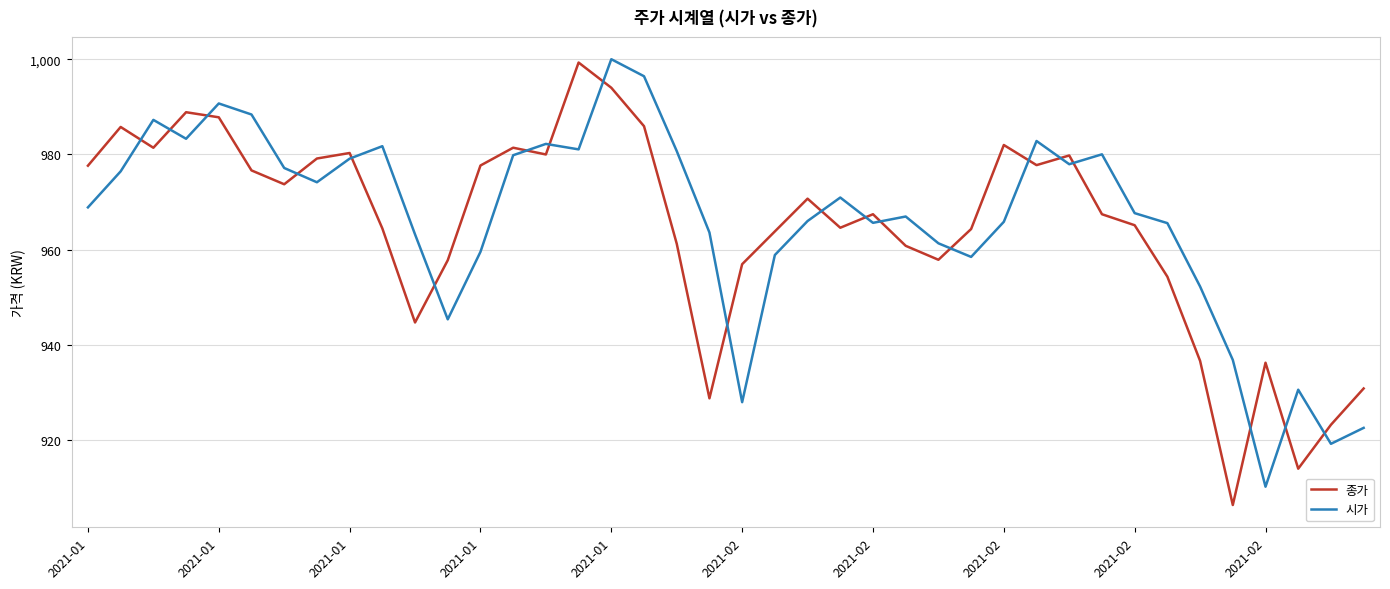

What is the smallest value displayed?

906.3